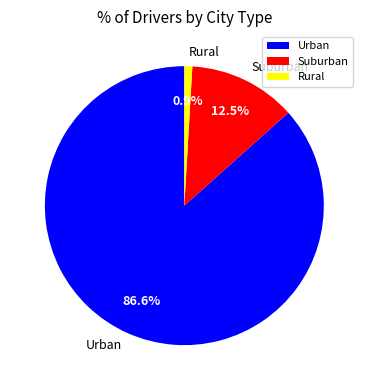

Which slice is the largest?

Urban